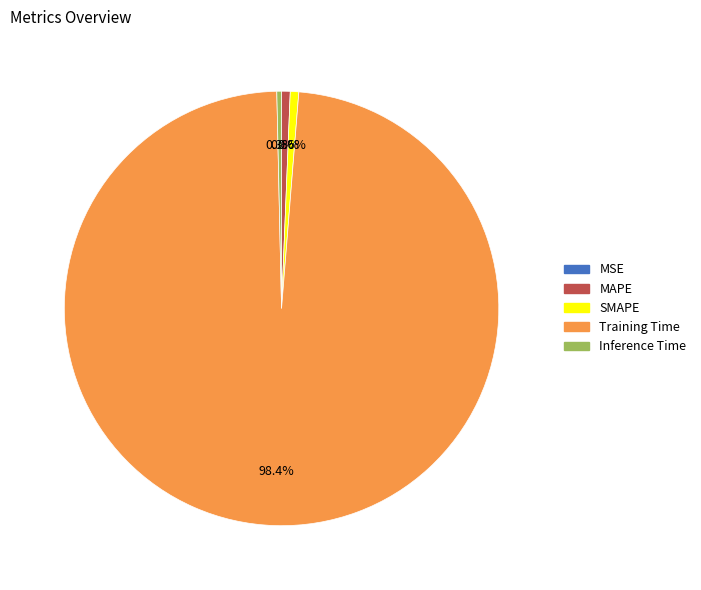

Which category has the biggest portion of the pie?

Training Time